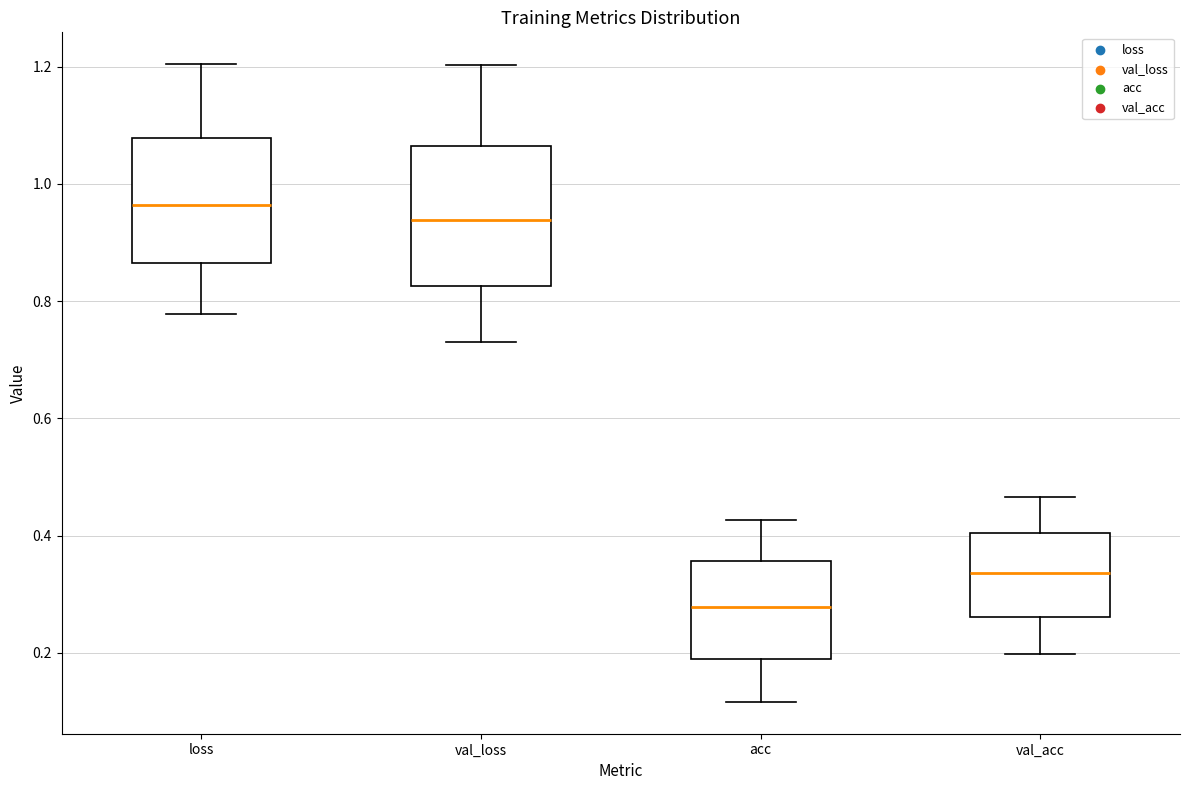

Reading left to right, read every box against the y-axis: the position of its median line, the range the box covers, and the ends of its whiskers. The values are not printed on the chart, so give them approximately, as read against the axis.

loss: median 0.96, box 0.86 to 1.08, whiskers 0.78 to 1.20
val_loss: median 0.94, box 0.82 to 1.06, whiskers 0.74 to 1.20
acc: median 0.28, box 0.18 to 0.36, whiskers 0.12 to 0.42
val_acc: median 0.34, box 0.26 to 0.40, whiskers 0.20 to 0.46